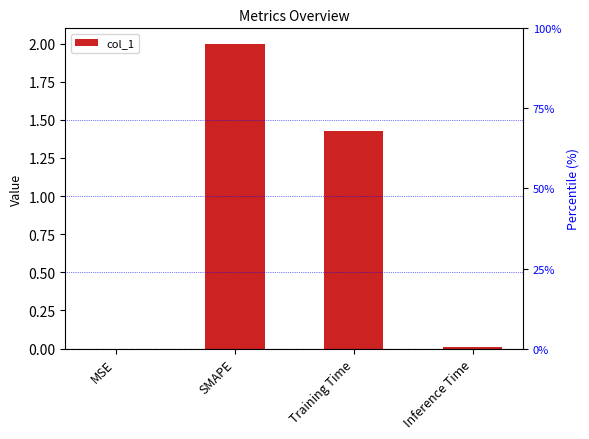

Count the number of values greater than 1.

2